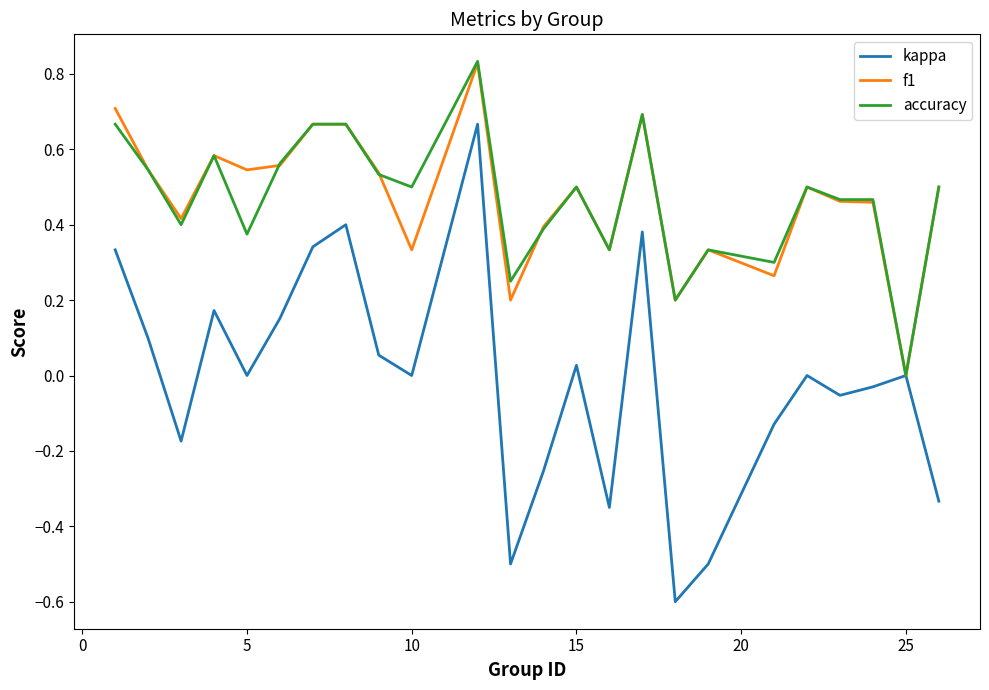

Which series has the largest range (max minus min)?

kappa